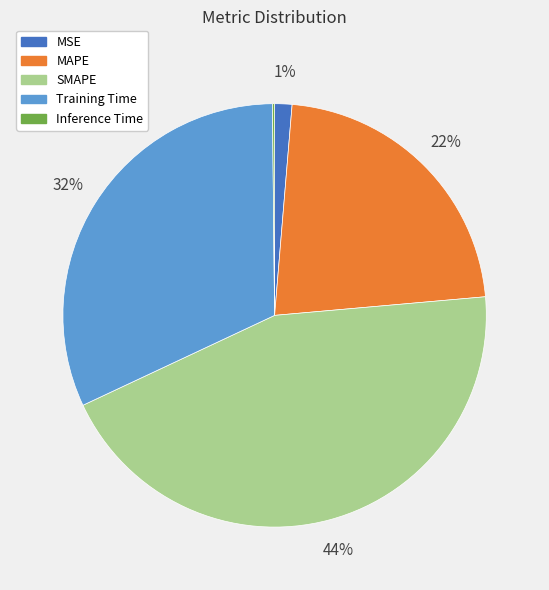

Is MAPE the majority of the pie?

No